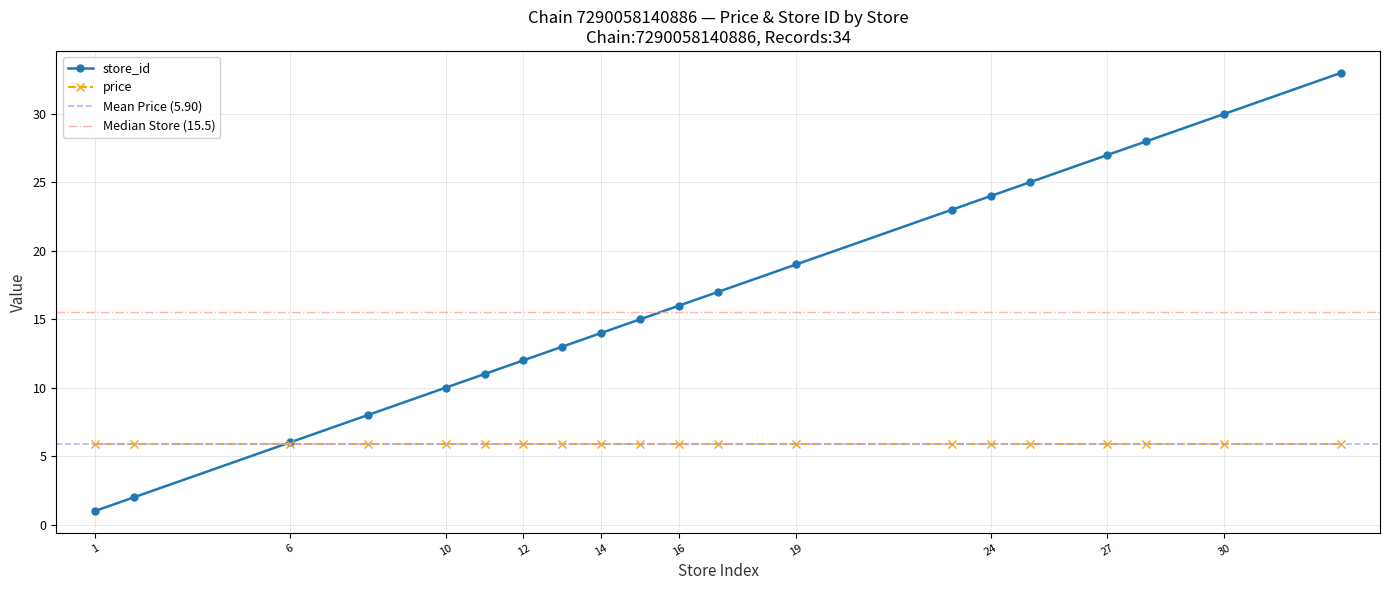

What is the maximum value shown in the chart?

33